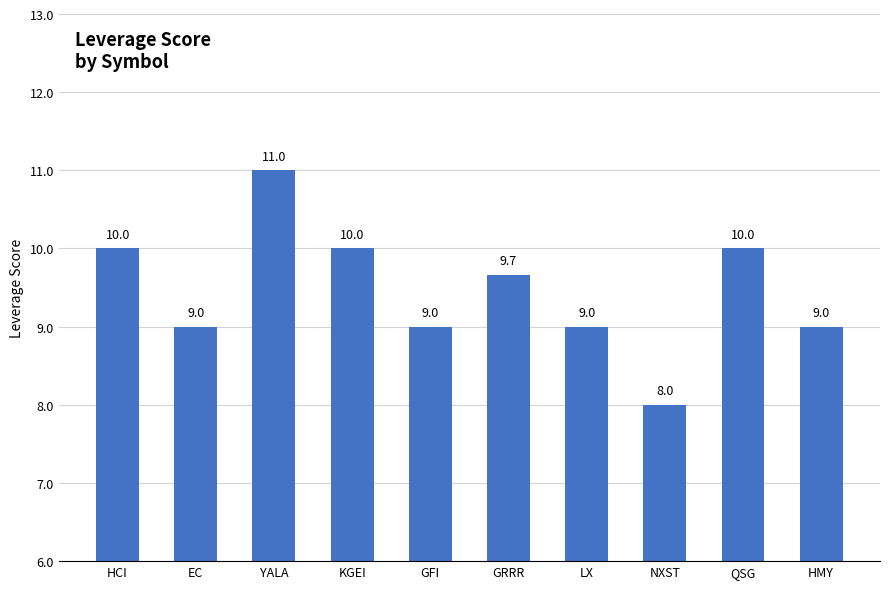

What is the change in value from GFI to QSG?

+1.0